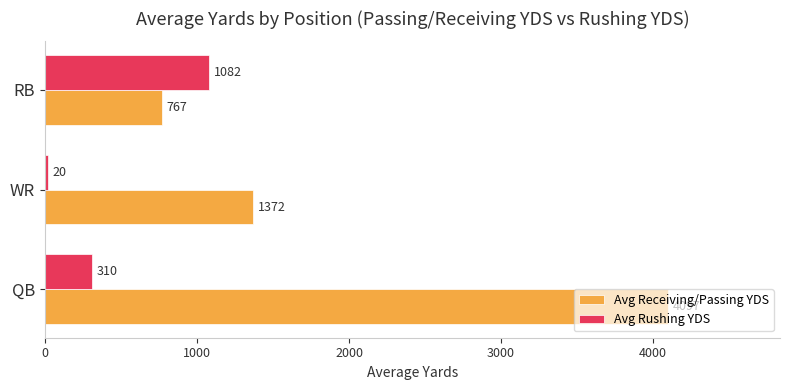

Which series has the widest spread of values?

Avg Receiving/Passing YDS